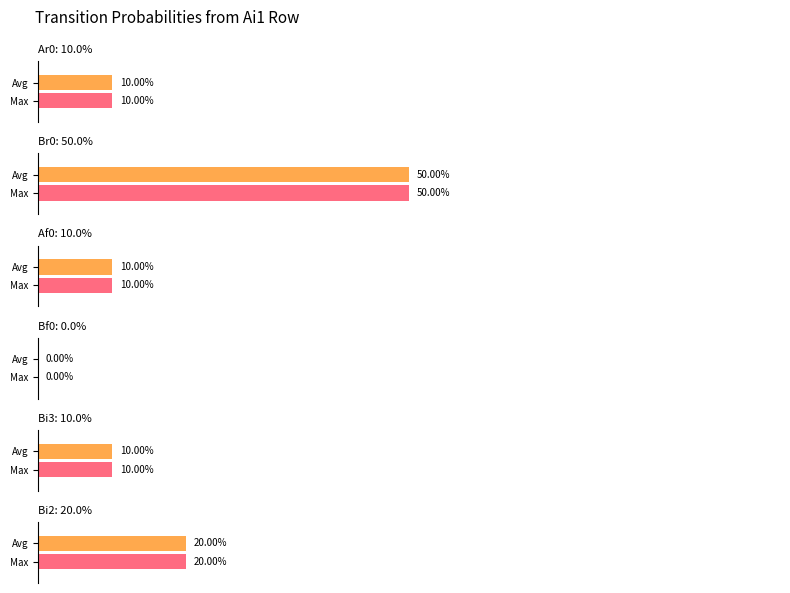

Is the value of Br0 at Bi3 greater than the value of Bf0 at Ar0?

Yes